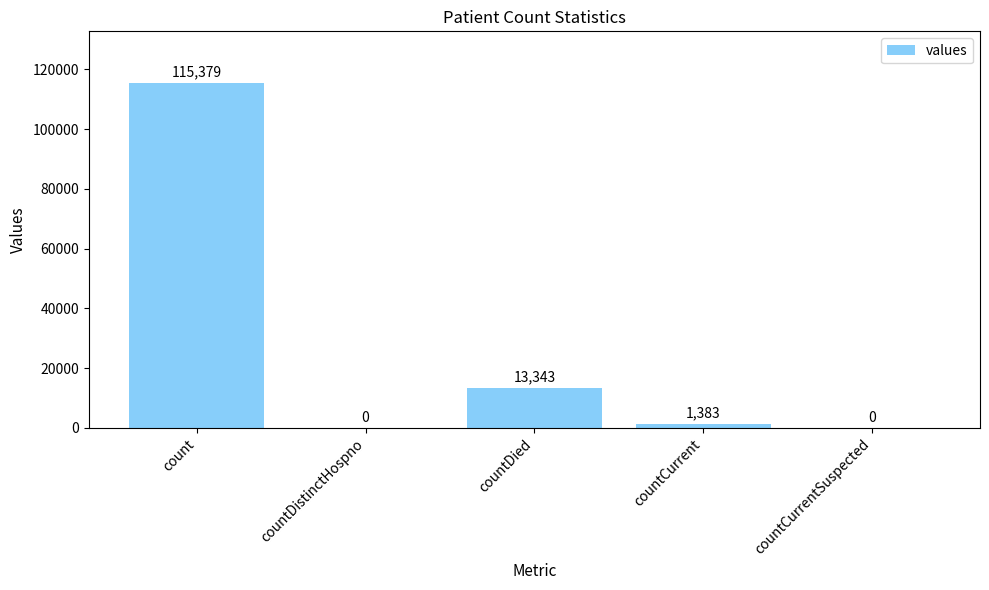

Are the bars horizontal?

No